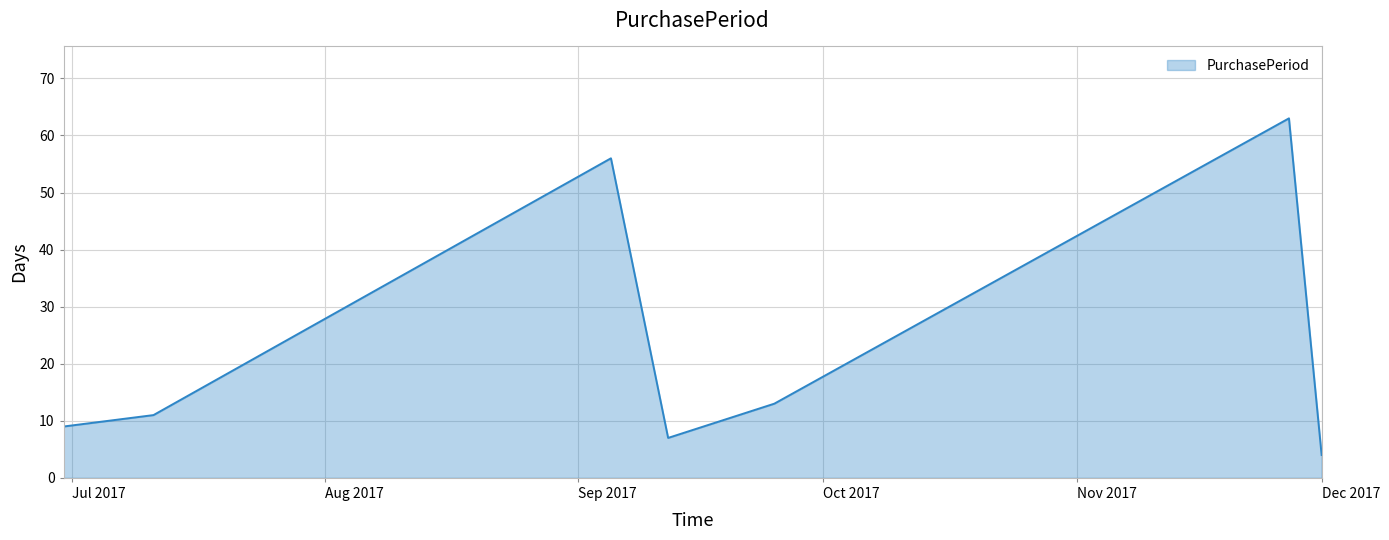

How many interior local peaks (higher than both neighbors) does the data have?

2